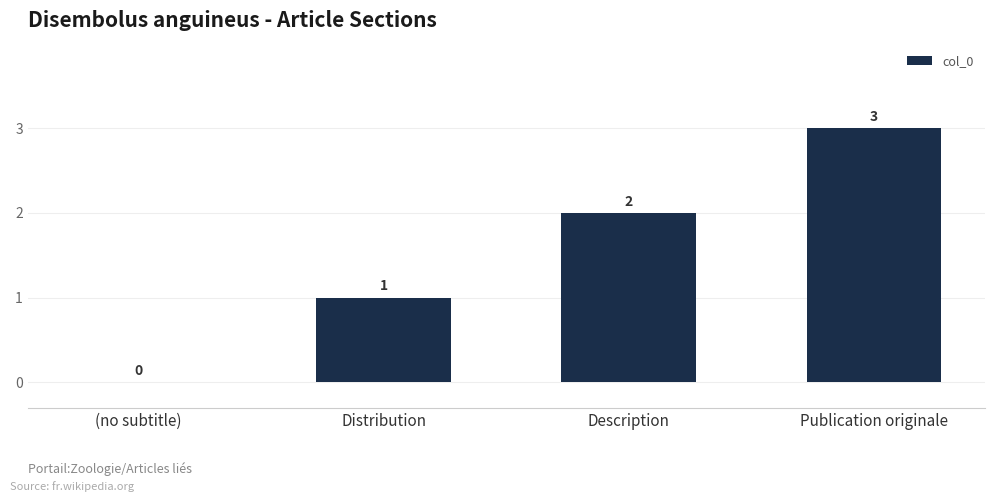

What is the sum of the values at Description and Distribution?

3